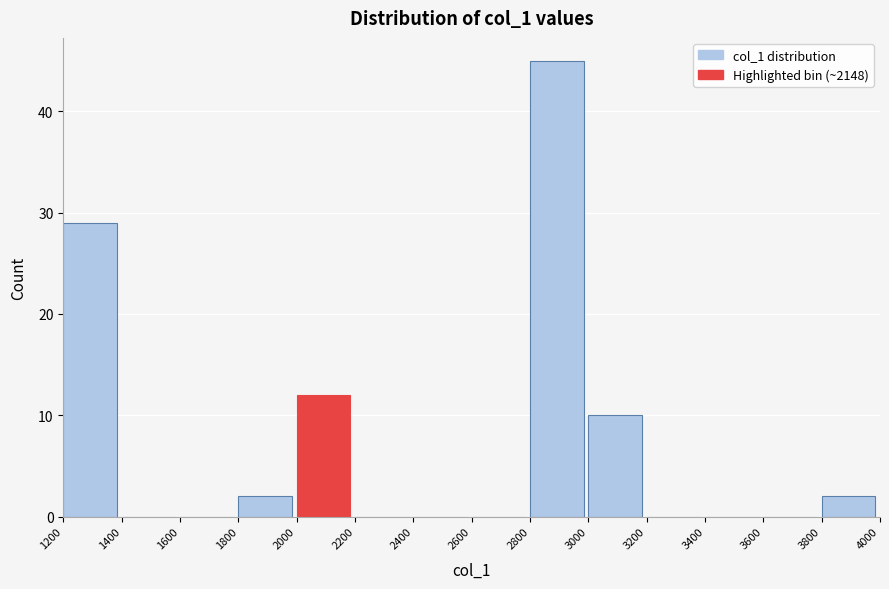

Over which range of the x-axis is the bar tallest?

2800 to 3000